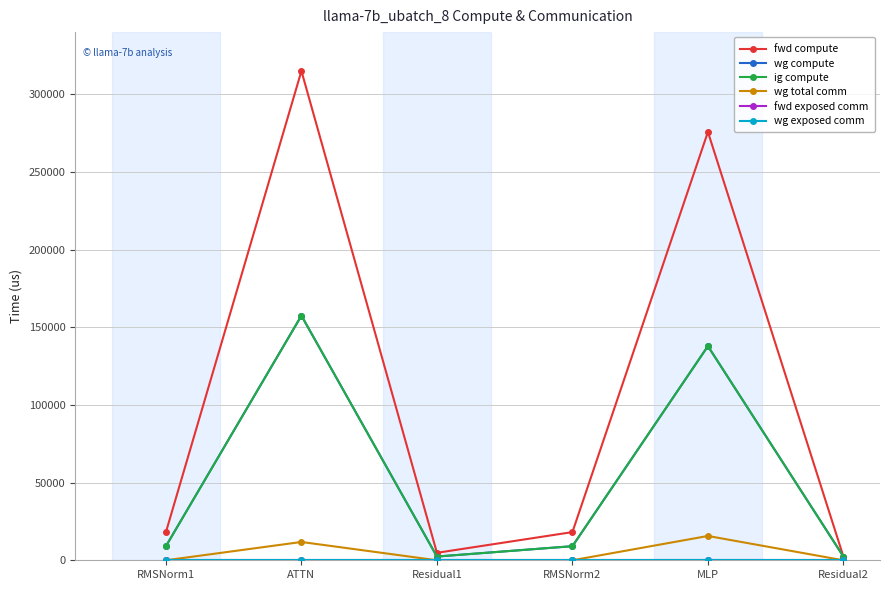

Does the chart have visible grid lines?

Yes